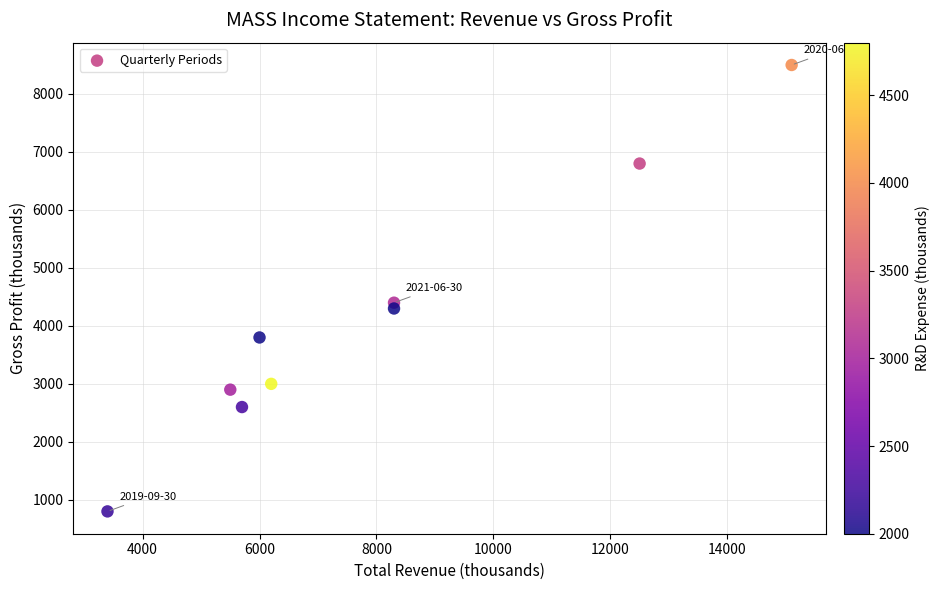

What is the average Y value?

4122